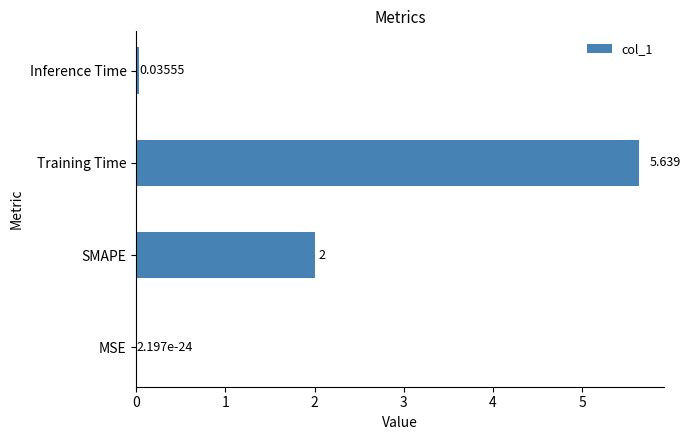

At which category does the chart reach its peak across all series?

Training Time